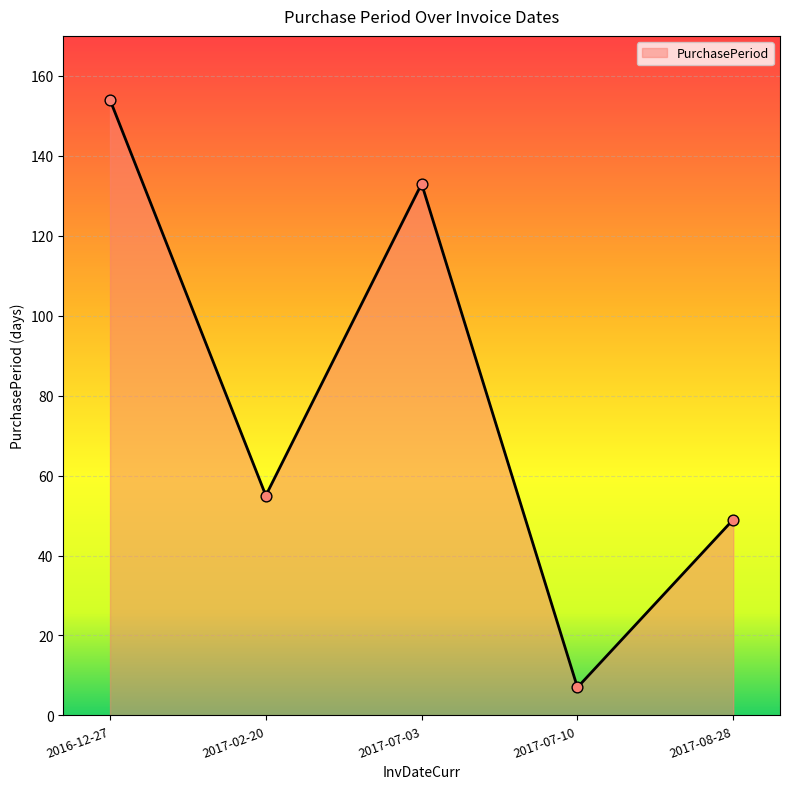

What is the change in value from 2017-07-03 to 2017-07-10?

-126